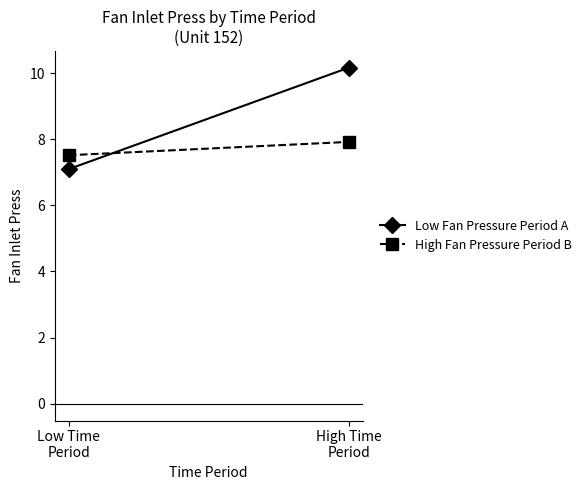

What is the label of the 2nd point from the left?

High Time
Period